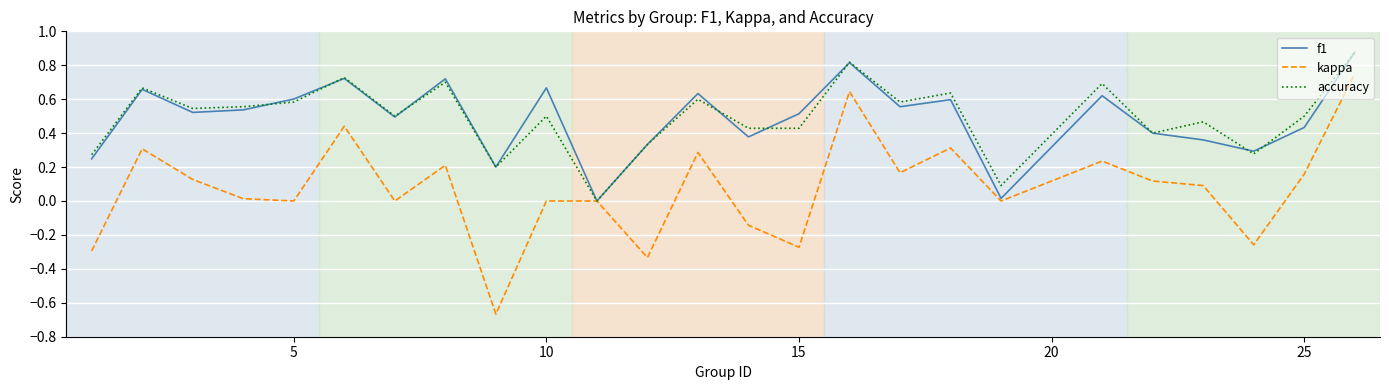

Which series has the widest spread of values?

kappa